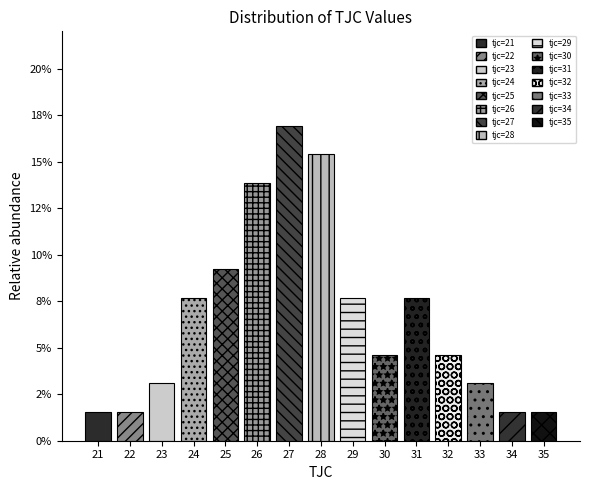

The chart shows a value of 0.1 at 24. True or false?

False